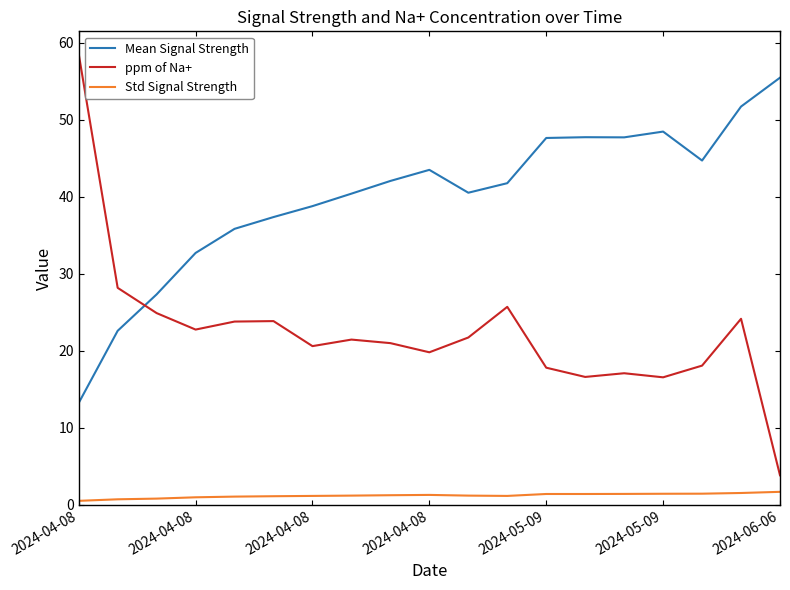

True or false: Std Signal Strength and Mean Signal Strength cross at least once.

False